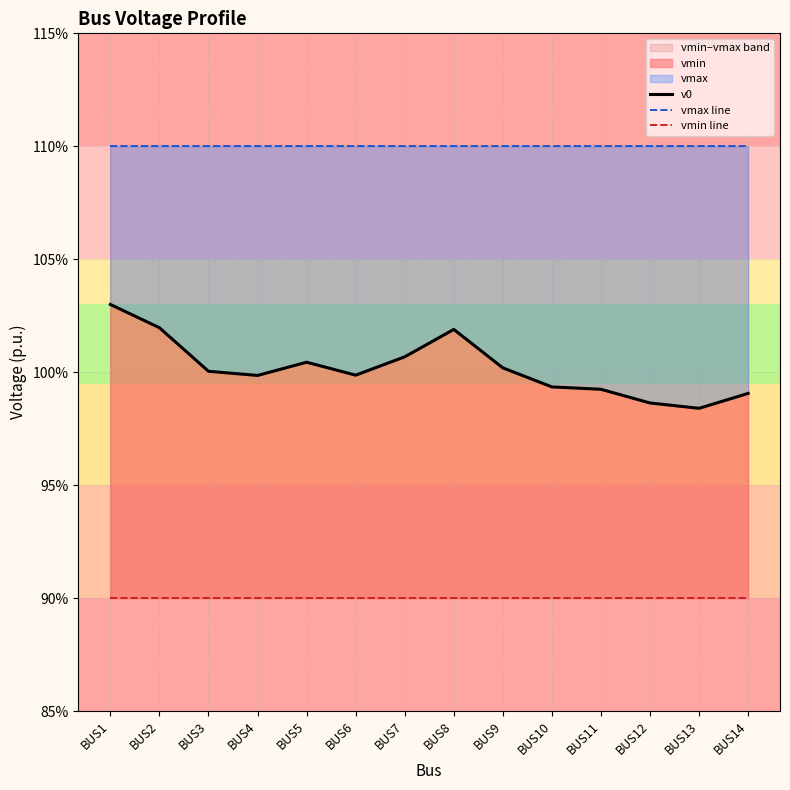

True or false: vmax line and v0 cross at least once.

False